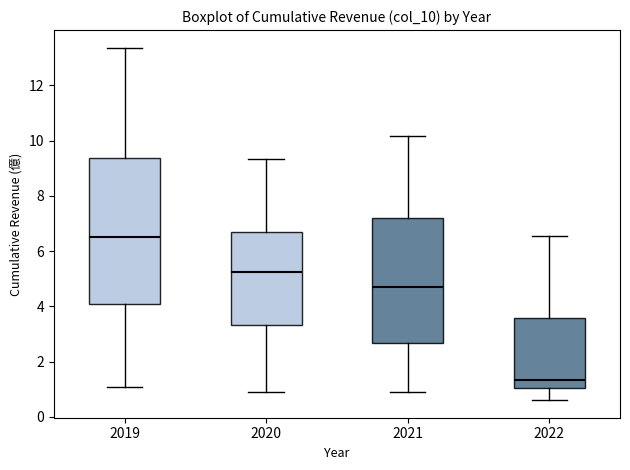

Which box's median line is the highest?

2019